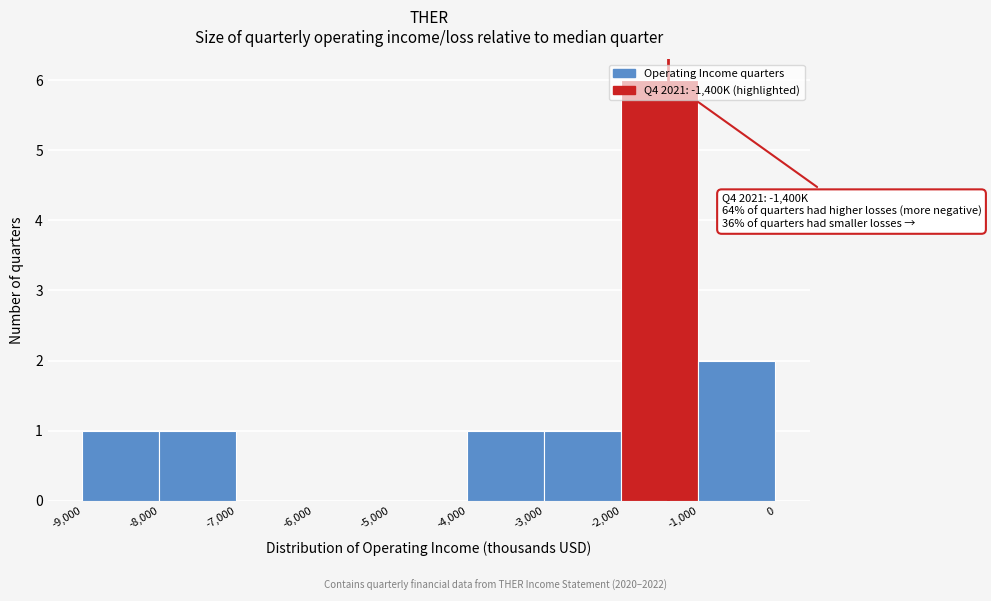

Which range on the x-axis has the tallest bar?

-2,000 to -1,000